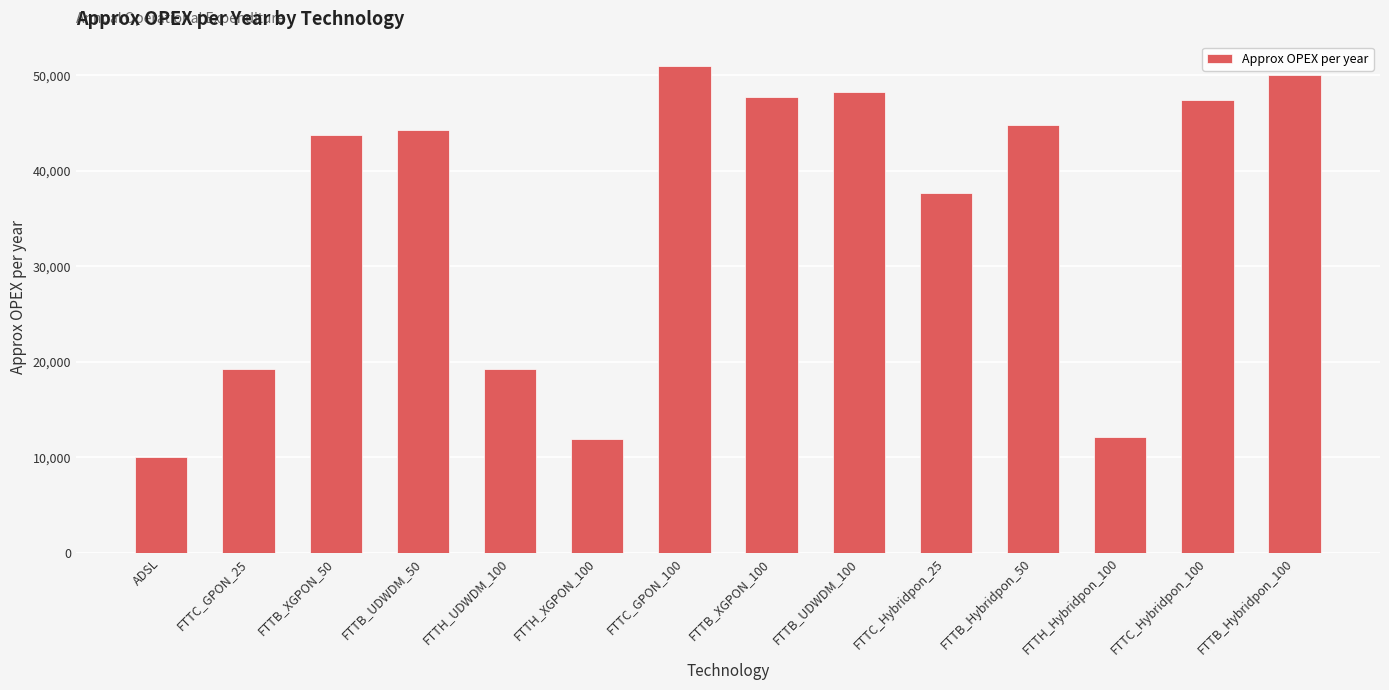

At which label does the data first exceed 44248?

FTTB_UDWDM_50